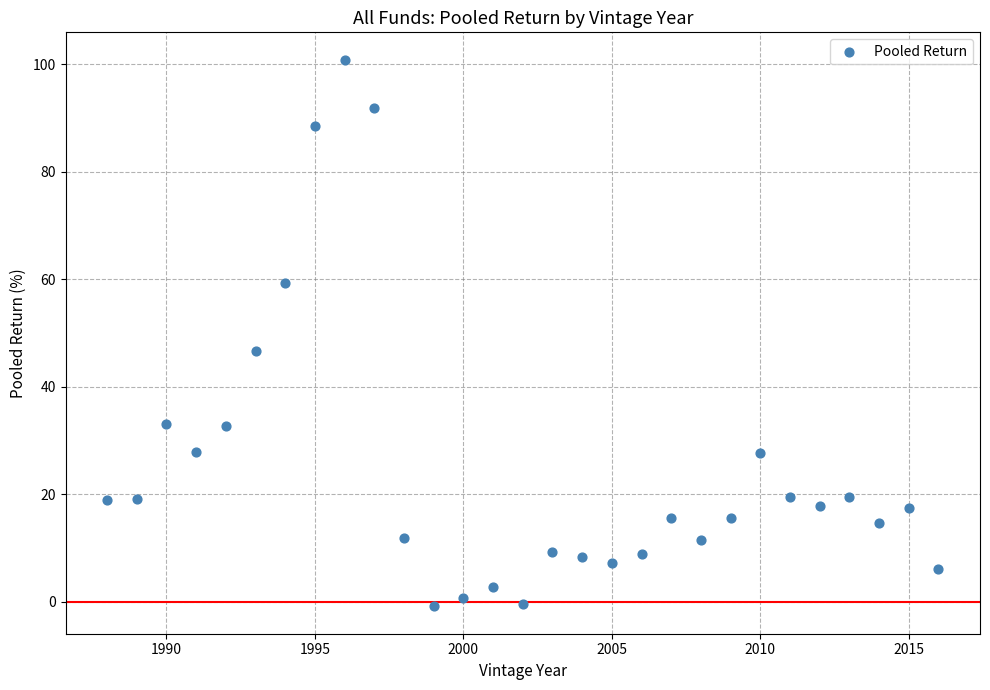

What is the range of X values (max minus min)?

28.0